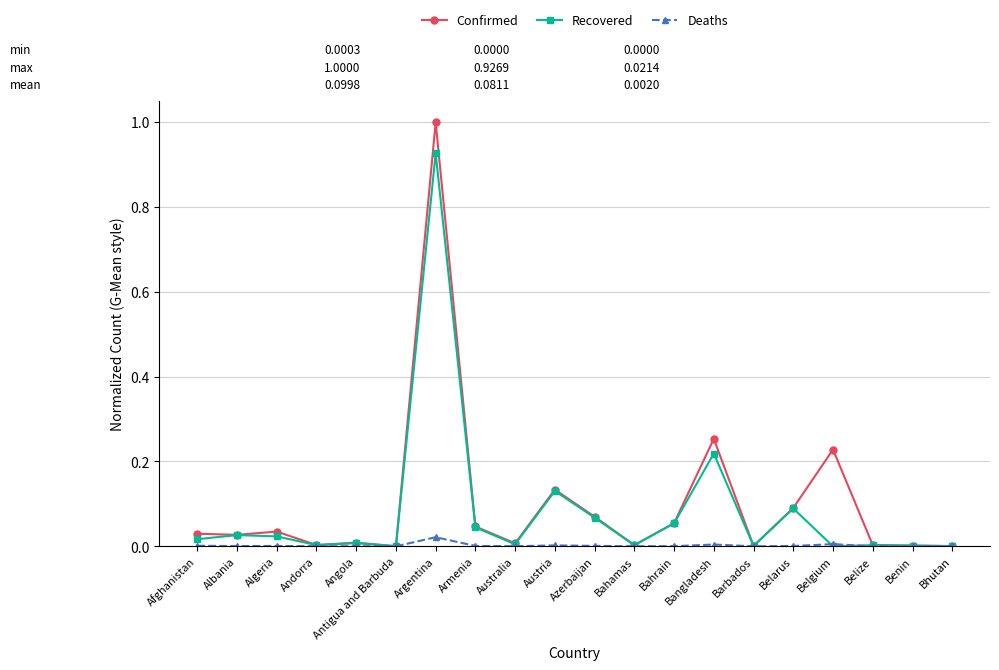

True or false: Recovered has a value of 0.0 at Armenia.

True